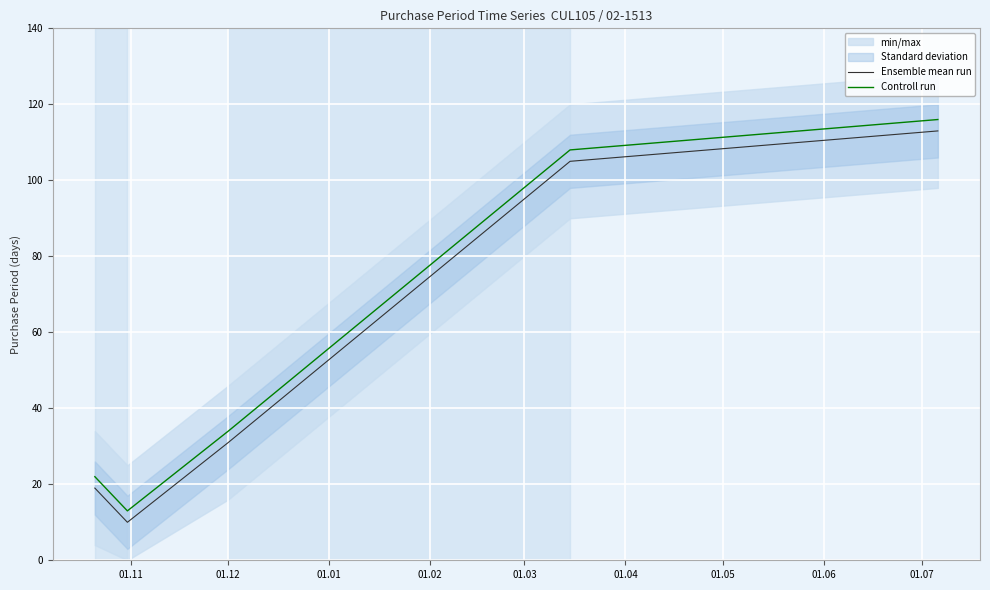

Reading left to right, transcribe all the data shown in this chart.

Ensemble mean run: 19	10	31	105	113
Controll run: 22	13	34	108	116